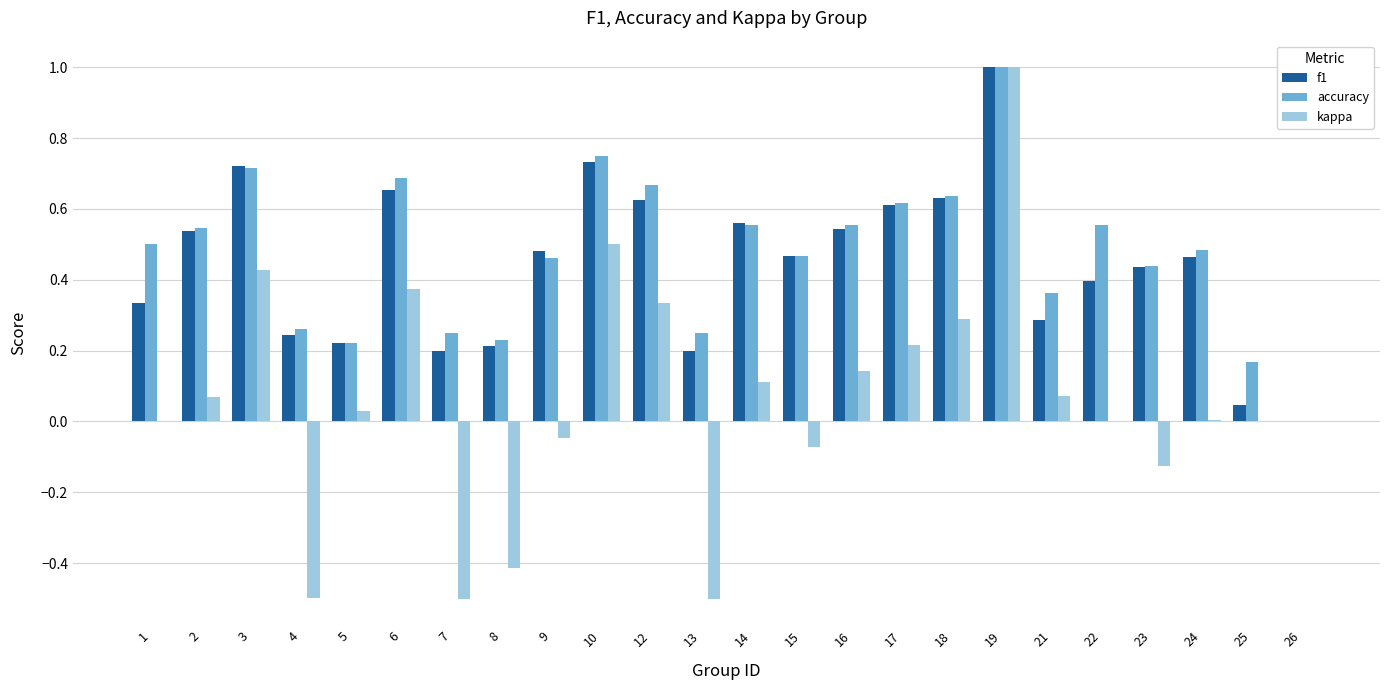

Which series changed the most between 17 and 21?

f1